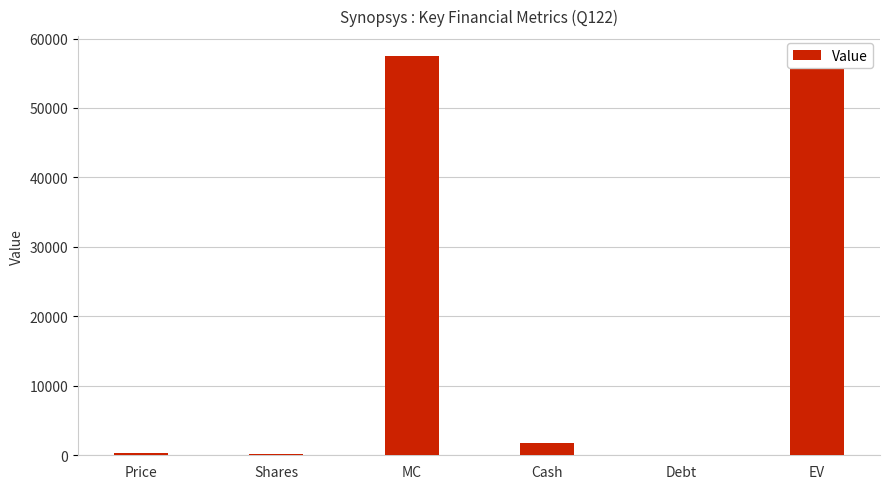

What is the change in value from Cash to Debt?

-1696.7